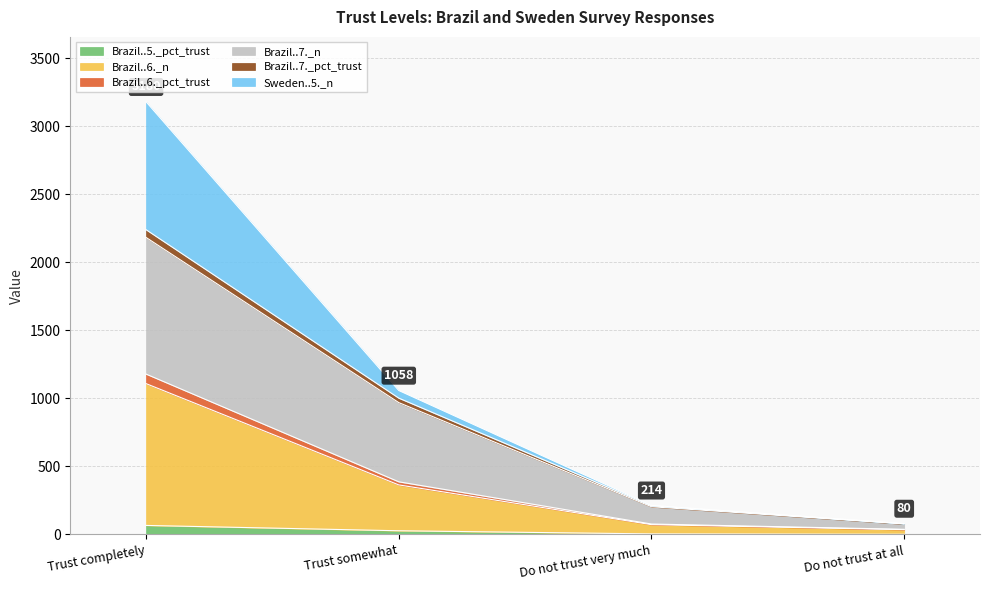

At which category is the sum across all series the highest?

Trust completely